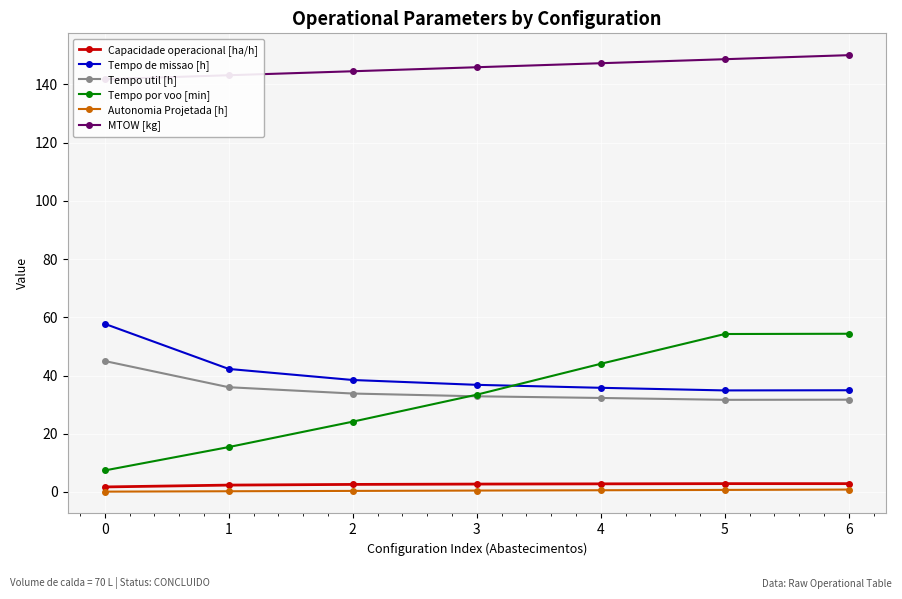

What is the maximum value for Autonomia Projetada [h]?

0.8